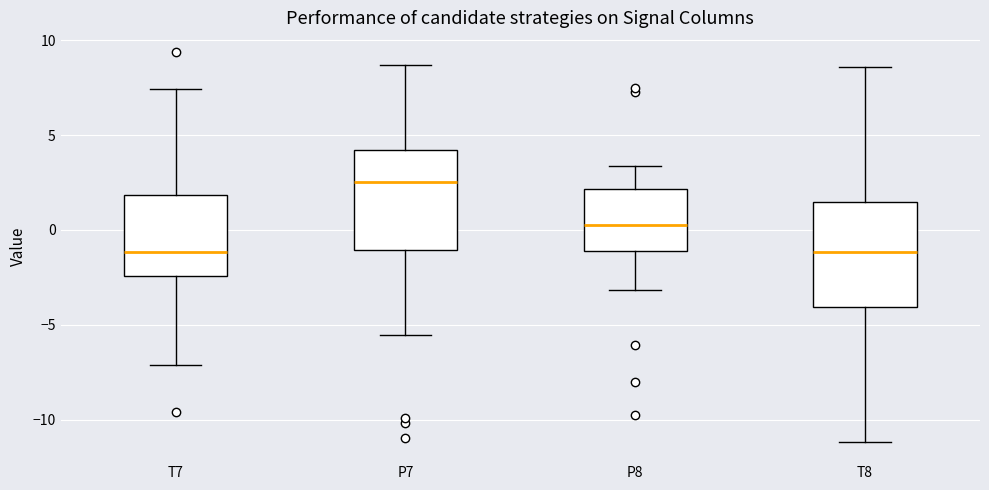

Reading left to right, transcribe this box plot: for each box, give where its median line is, the range the box spans, and where its two whiskers end, as read against the y-axis. The values are not printed on the chart, so give them approximately, as read against the axis.

T7: median -1.0, box -2.5 to 2.0, whiskers -7.0 to 7.5
P7: median 2.5, box -1.0 to 4.0, whiskers -5.5 to 8.5
P8: median 0.5, box -1.0 to 2.0, whiskers -3.0 to 3.5
T8: median -1.0, box -4.0 to 1.5, whiskers -11.0 to 8.5